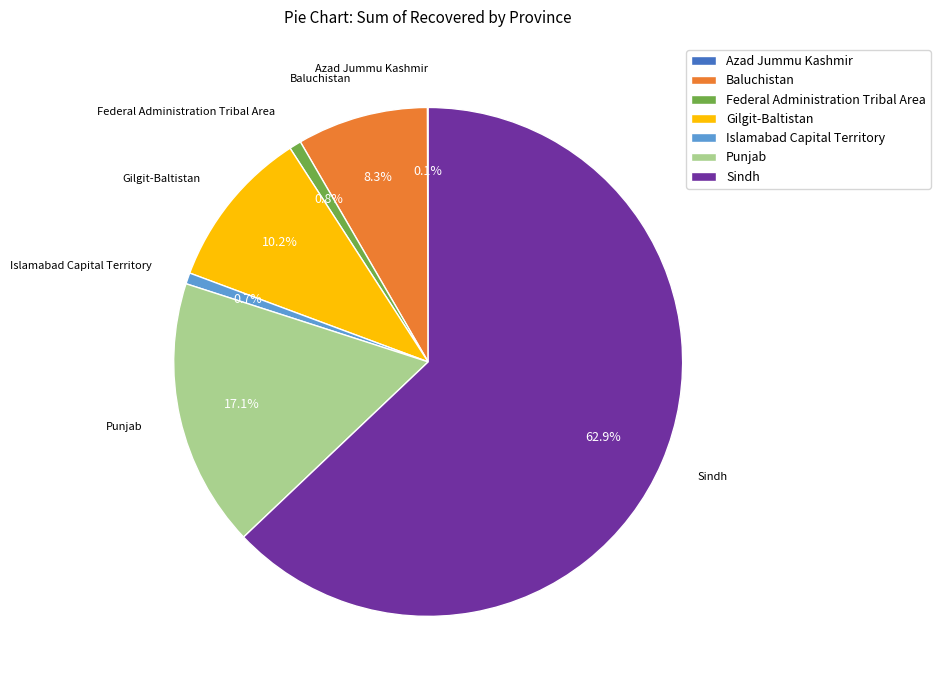

Which slice represents more than half of the pie?

Sindh